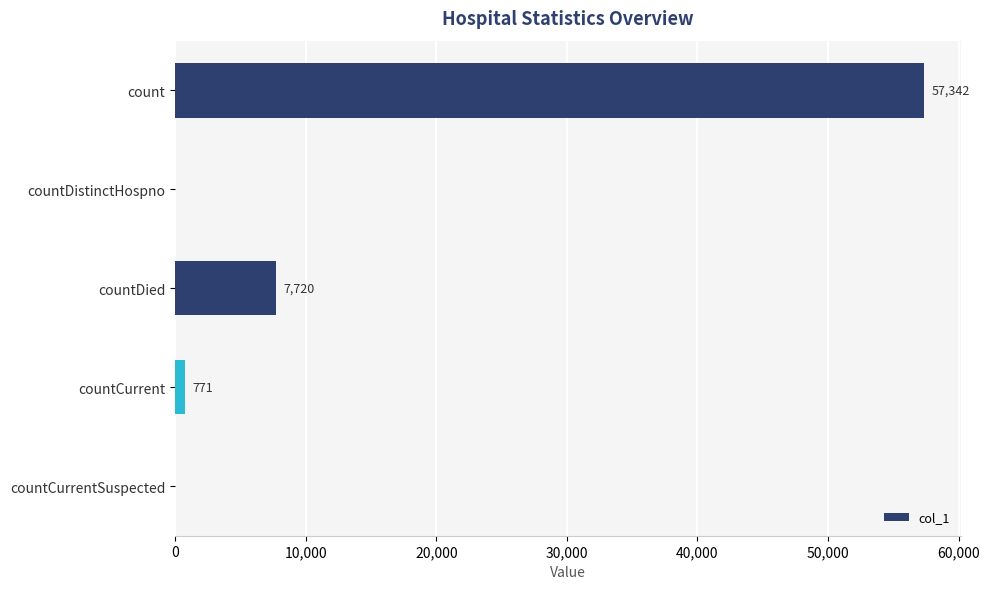

Between countCurrent and countDied, which is larger?

countDied